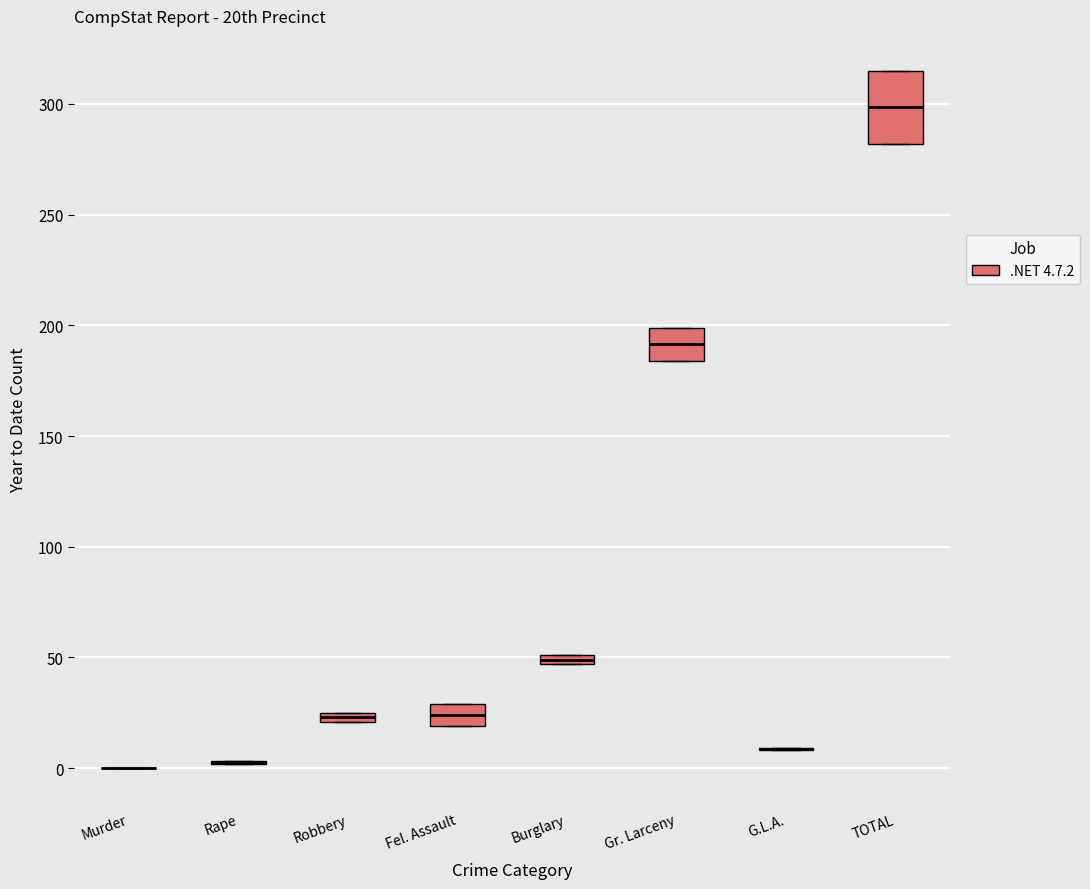

Where does the median line of the box for Gr. Larceny sit on the y-axis? The values are not printed on the chart, so give them approximately, as read against the axis.

190